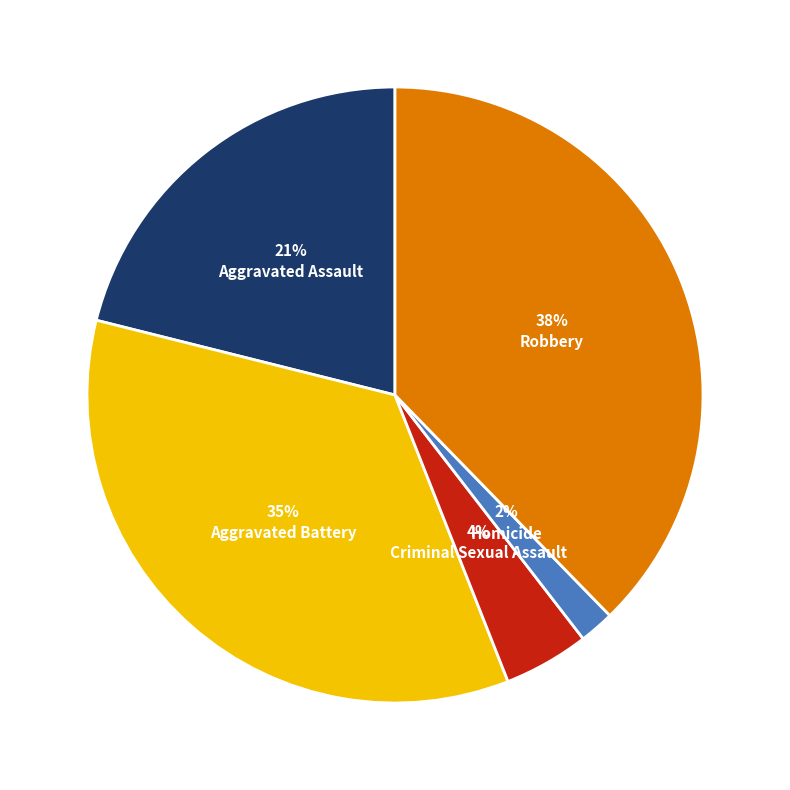

To the nearest percent, what is the difference between the largest and smallest slice percentages?

36%